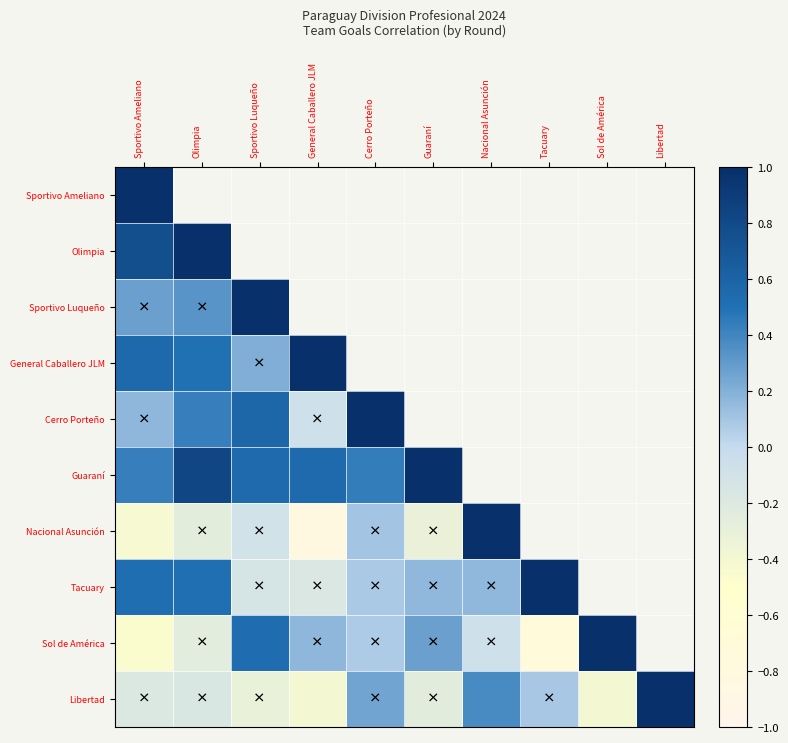

Is the value of Guaraní at General Caballero JLM greater than the value of Nacional Asunción at Nacional Asunción?

No